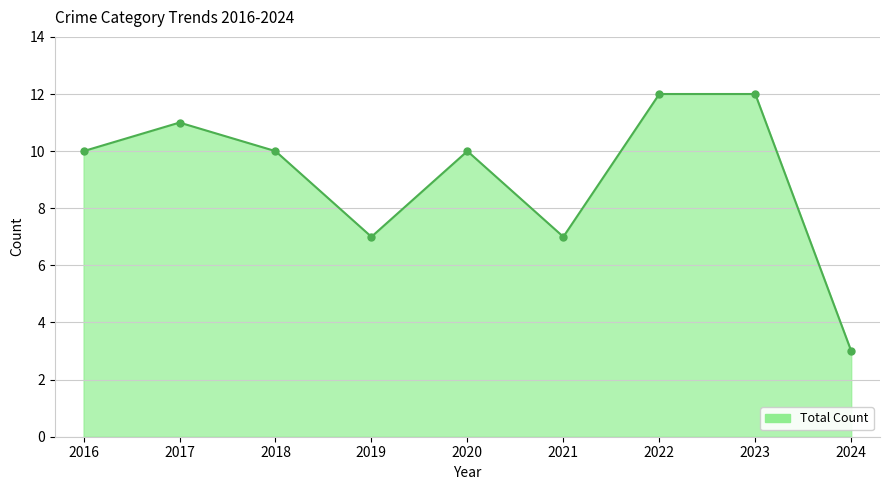

What is the difference between the second highest and minimum values?

9